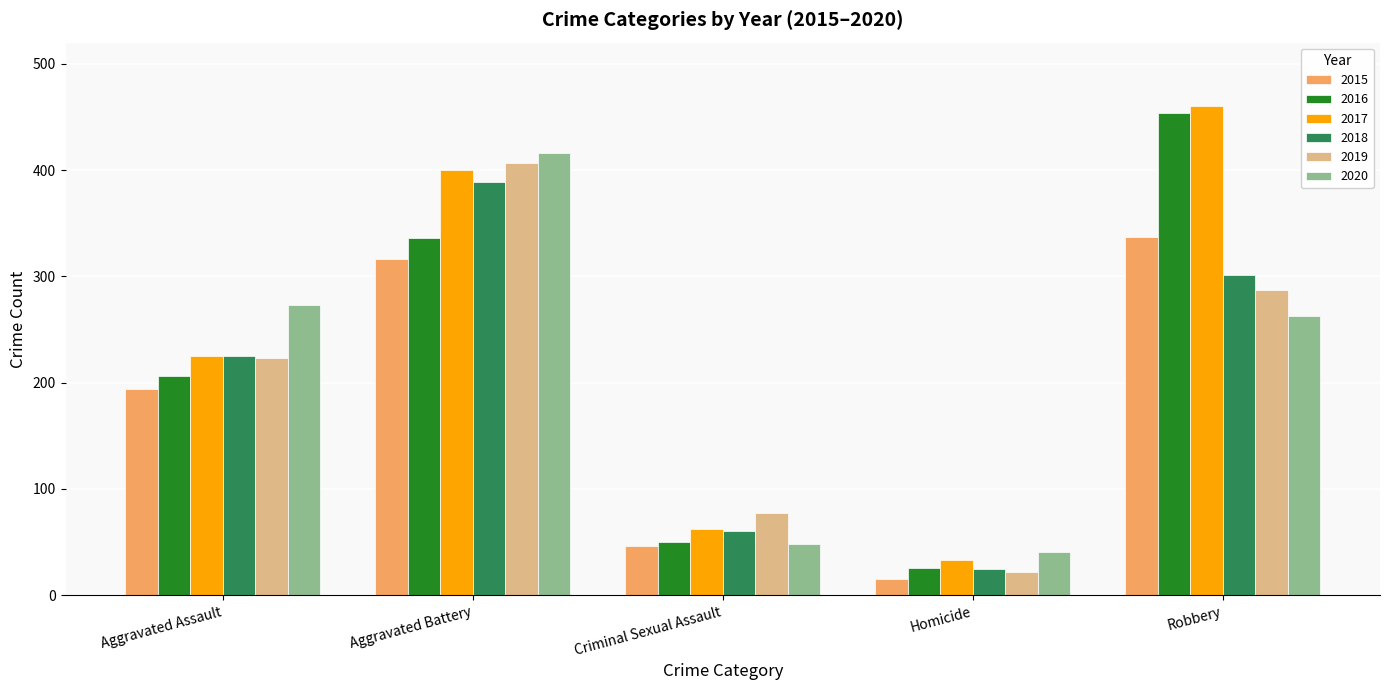

What is the total value across all series at Aggravated Battery?

2264